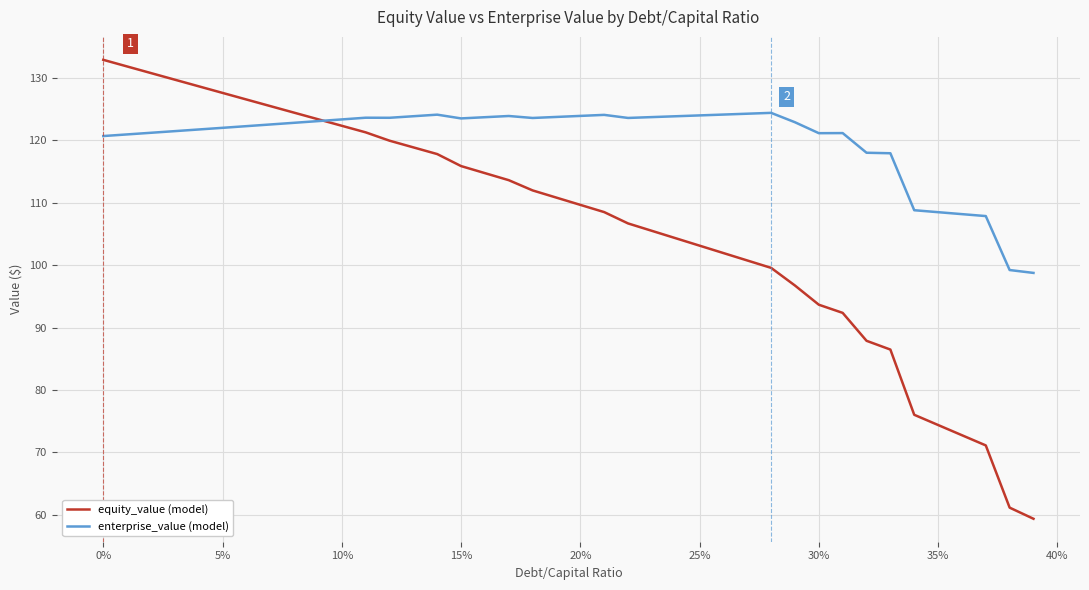

What is the maximum value shown in the chart?

132.9